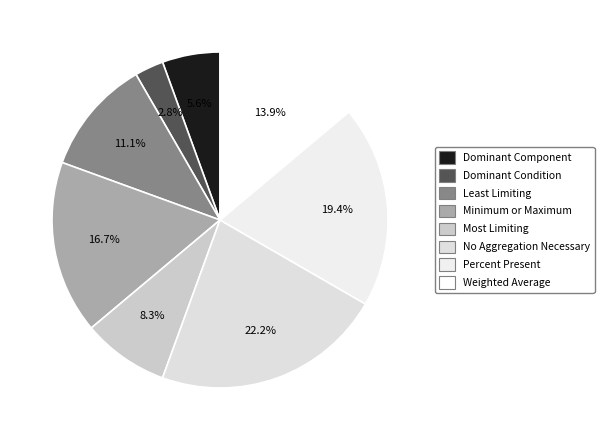

Rank the categories by value from highest to lowest.

No Aggregation Necessary, Percent Present, Minimum or Maximum, Weighted Average, Least Limiting, Most Limiting, Dominant Component, Dominant Condition